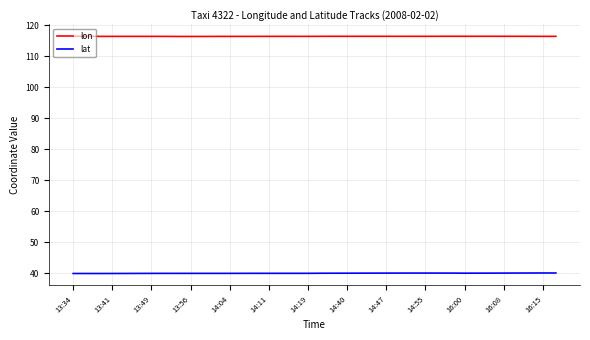

True or false: lon and lat cross at least once.

False